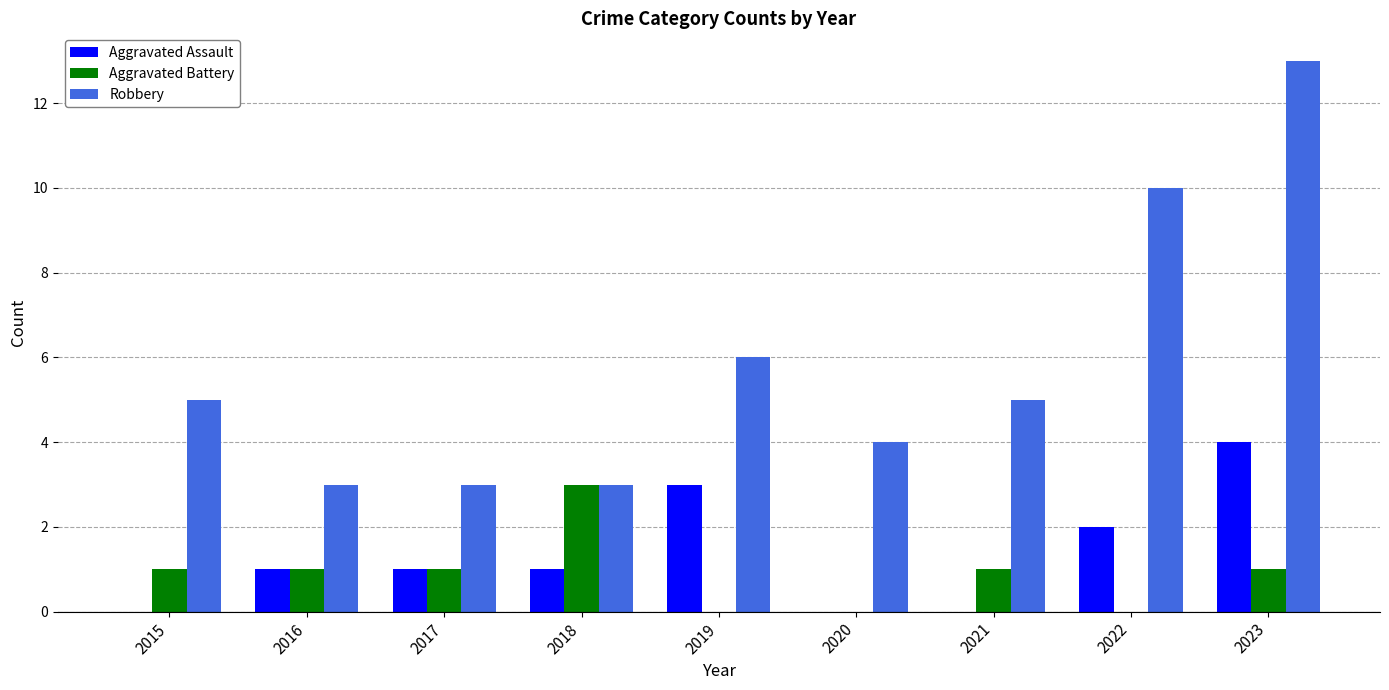

Which category has the highest value in the Aggravated Battery series?

2018